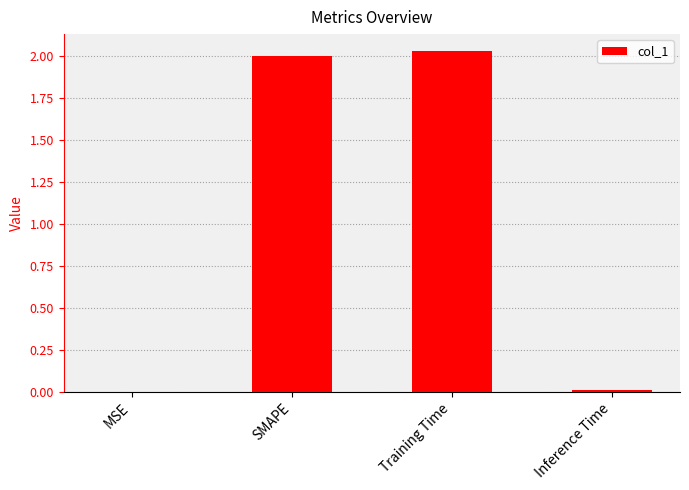

Are the bars horizontal?

No